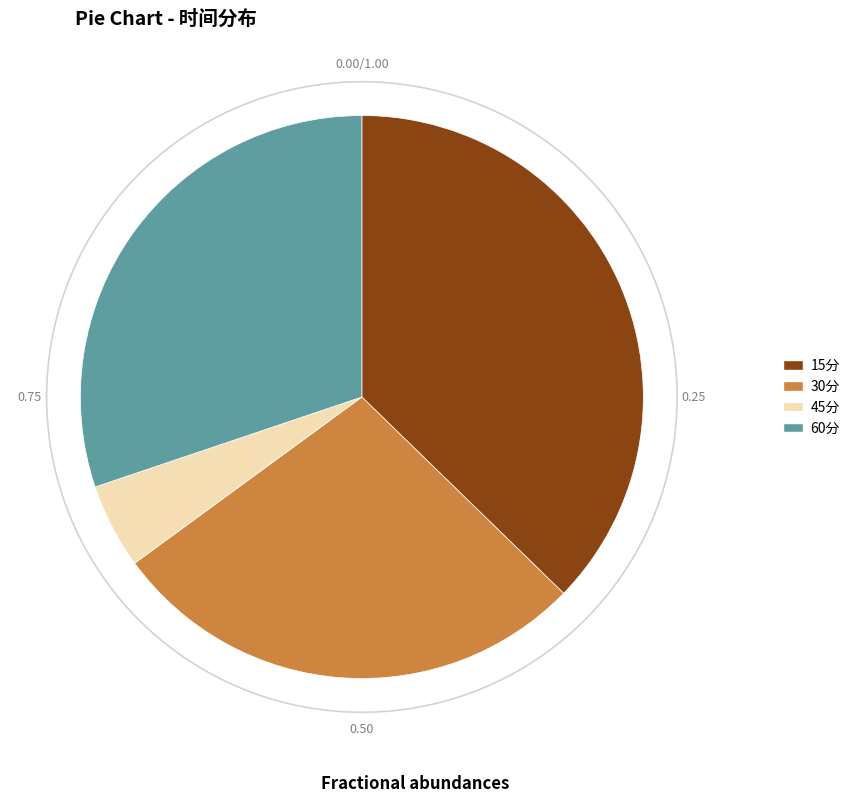

Count the number of slices in the pie.

4